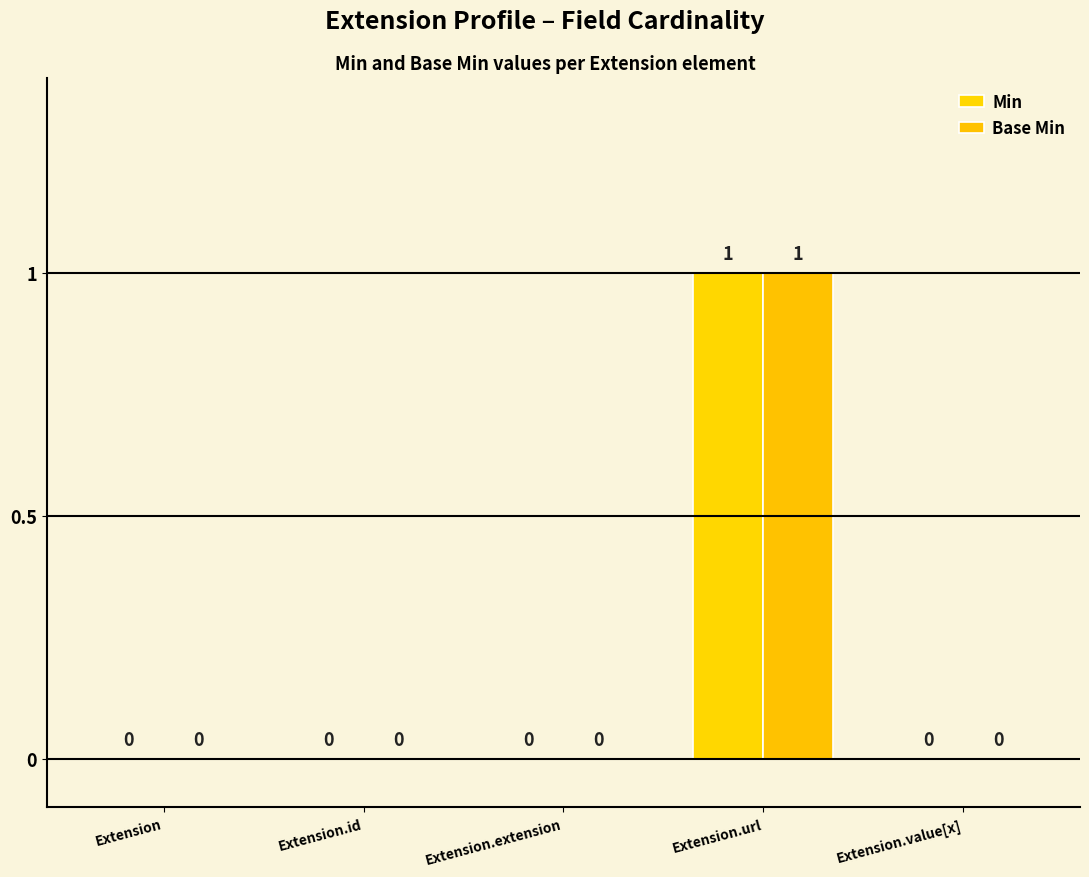

At which label does Min reach its peak?

Extension.url